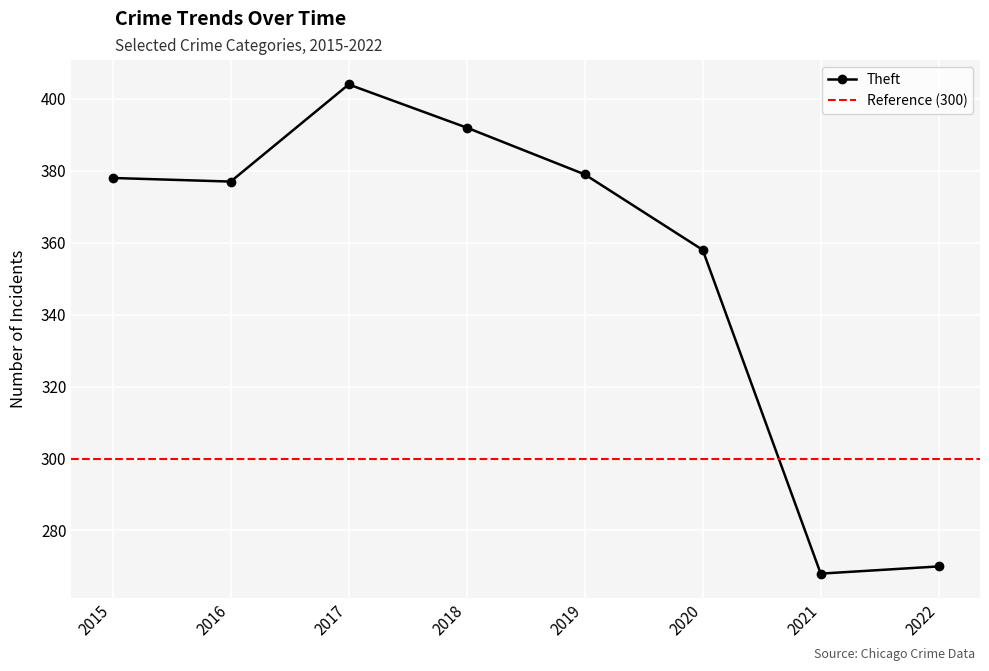

What is the approximate value at 2019, to the nearest 50?

400